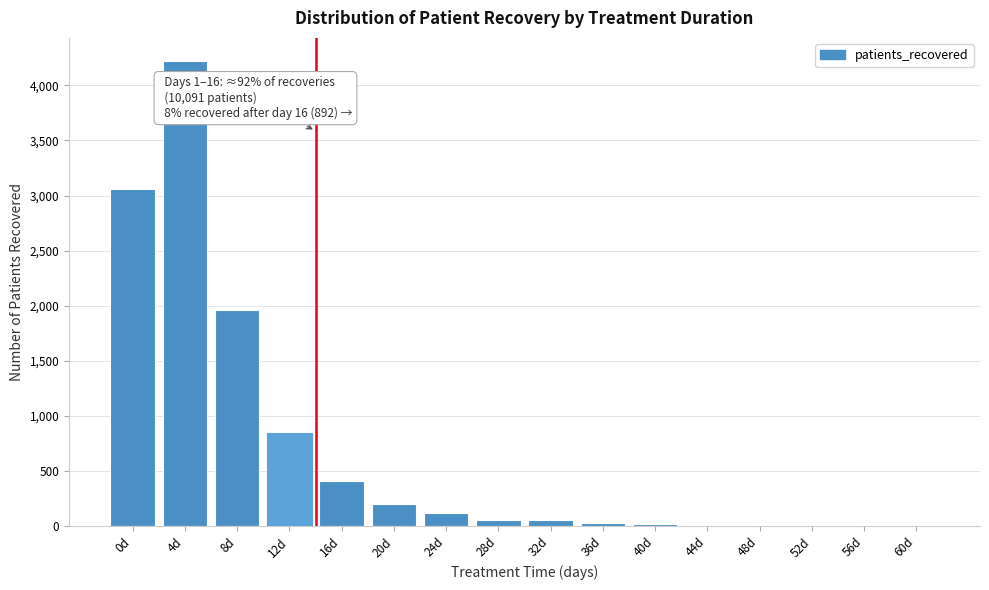

The value at 56d is -2618. True or false?

False